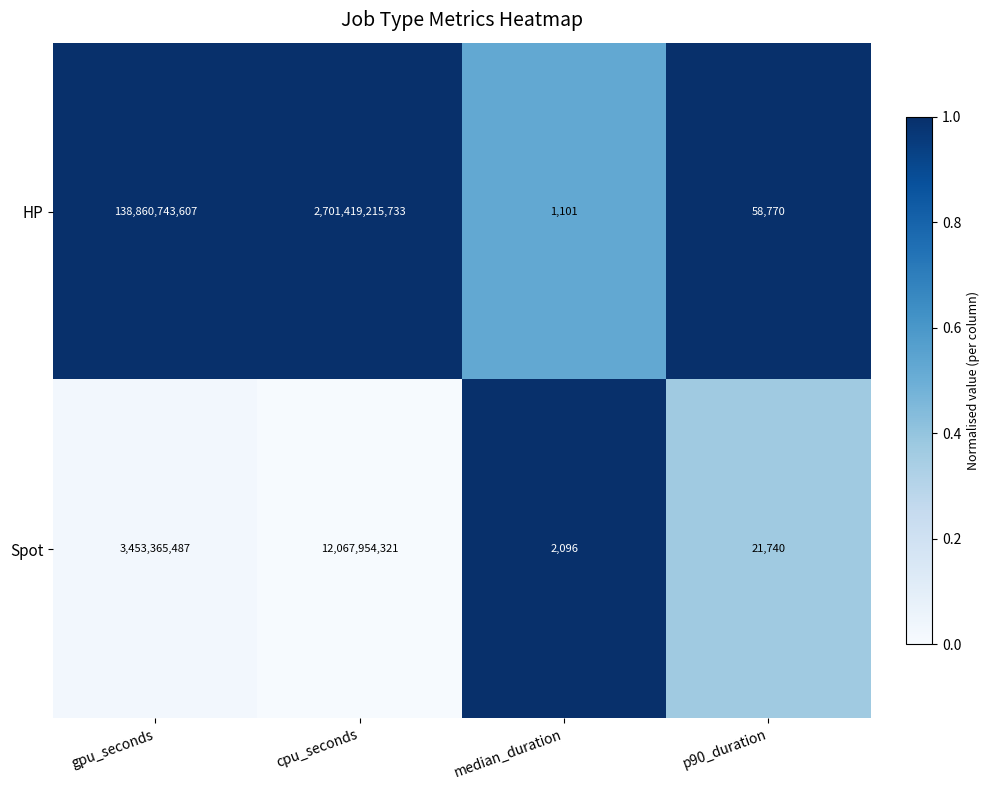

The HP series shows 33789 at p90_duration. True or false?

False